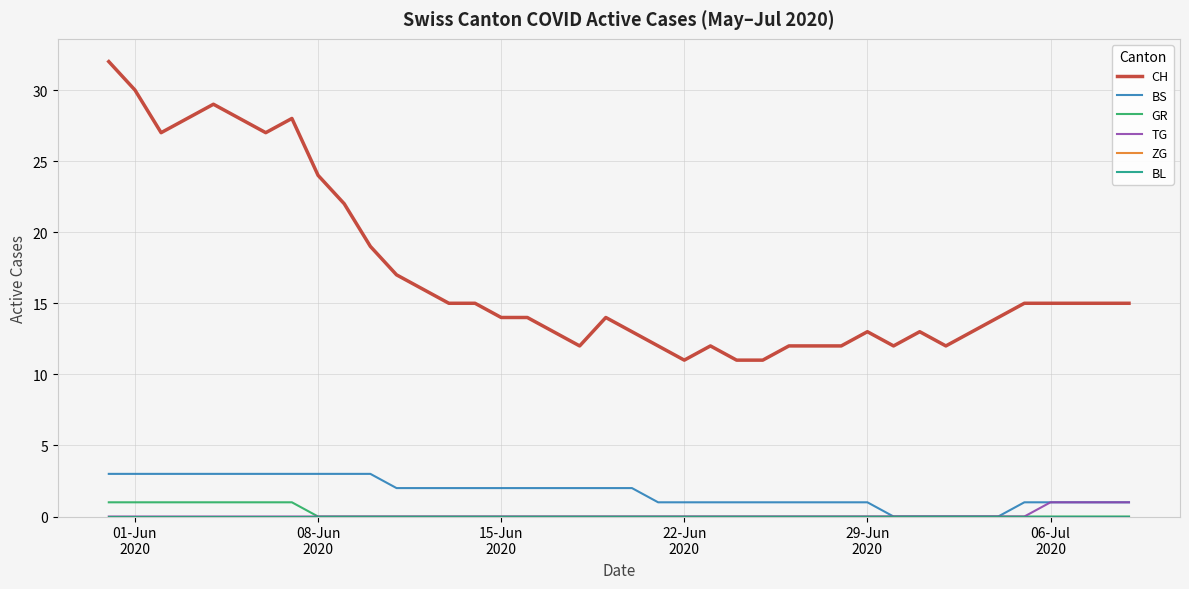

Is this an area chart (filled region under the line)?

No